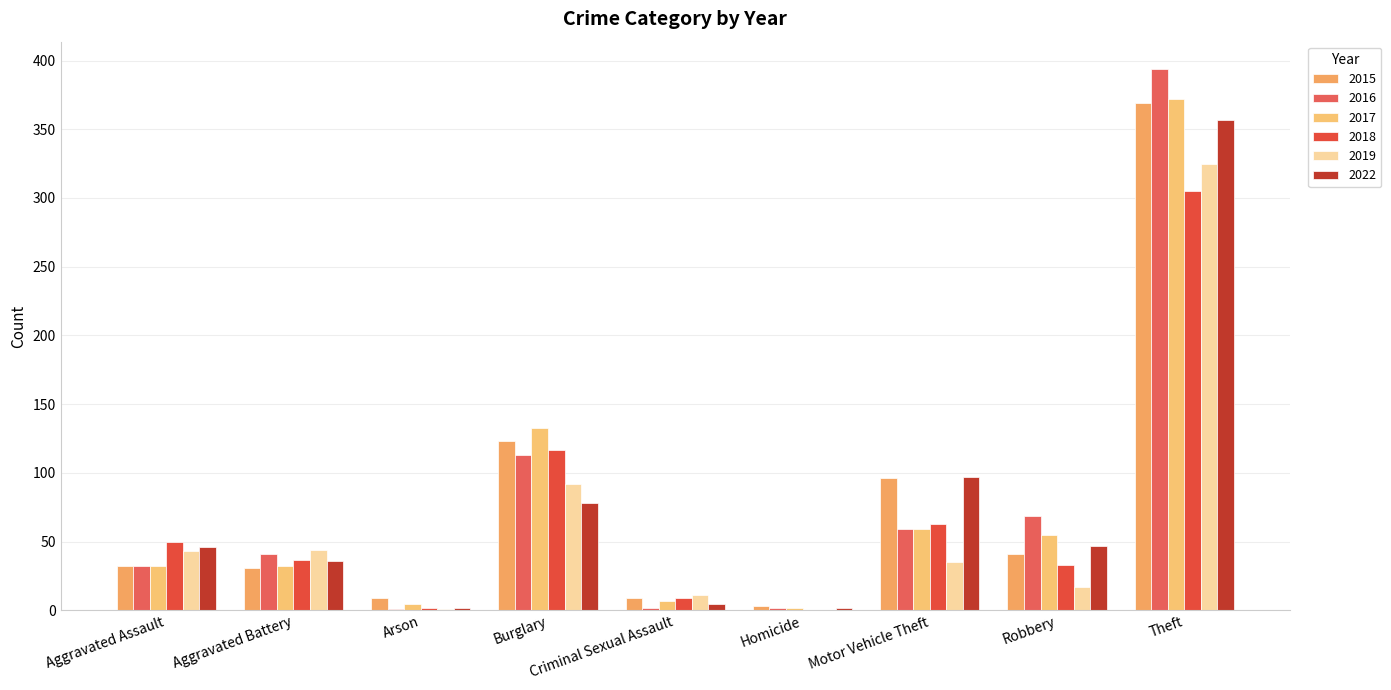

Reading left to right, list all the values displayed in this chart.

2015: Aggravated Assault=32	Aggravated Battery=31	Arson=9	Burglary=123	Criminal Sexual Assault=9	Homicide=3	Motor Vehicle Theft=96	Robbery=41	Theft=369
2016: Aggravated Assault=32	Aggravated Battery=41	Arson=1	Burglary=113	Criminal Sexual Assault=2	Homicide=2	Motor Vehicle Theft=59	Robbery=69	Theft=394
2017: Aggravated Assault=32	Aggravated Battery=32	Arson=5	Burglary=133	Criminal Sexual Assault=7	Homicide=2	Motor Vehicle Theft=59	Robbery=55	Theft=372
2018: Aggravated Assault=50	Aggravated Battery=37	Arson=2	Burglary=117	Criminal Sexual Assault=9	Homicide=0	Motor Vehicle Theft=63	Robbery=33	Theft=305
2019: Aggravated Assault=43	Aggravated Battery=44	Arson=1	Burglary=92	Criminal Sexual Assault=11	Homicide=0	Motor Vehicle Theft=35	Robbery=17	Theft=325
2022: Aggravated Assault=46	Aggravated Battery=36	Arson=2	Burglary=78	Criminal Sexual Assault=5	Homicide=2	Motor Vehicle Theft=97	Robbery=47	Theft=357